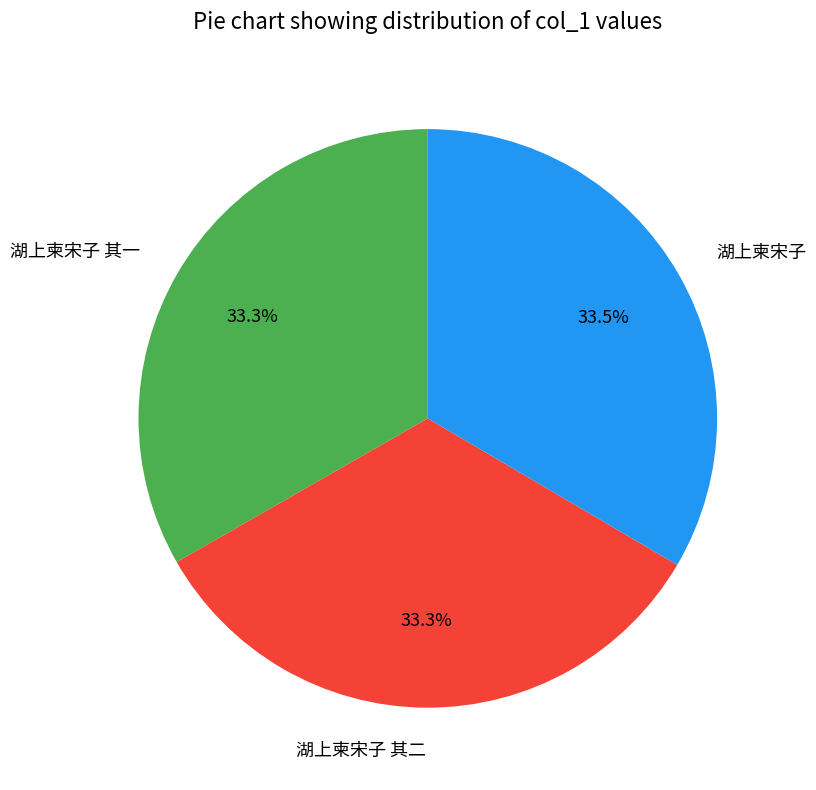

Does 湖上柬宋子 其一 account for over 50% of the chart?

No